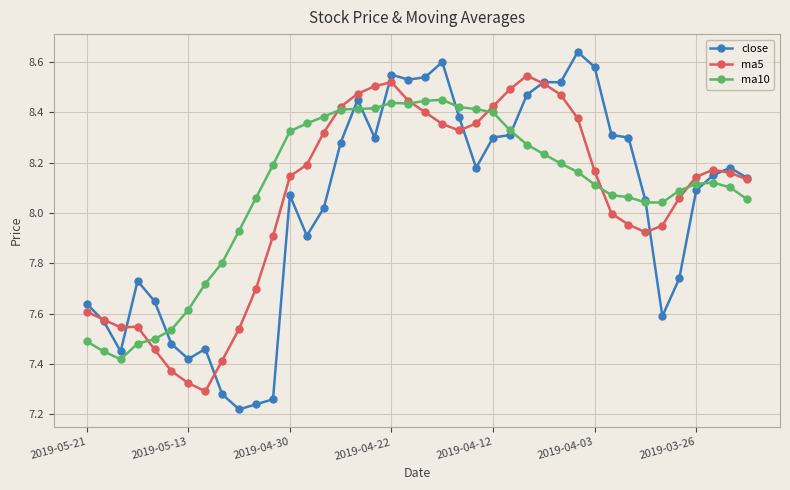

Count the number of data series in this chart.

3